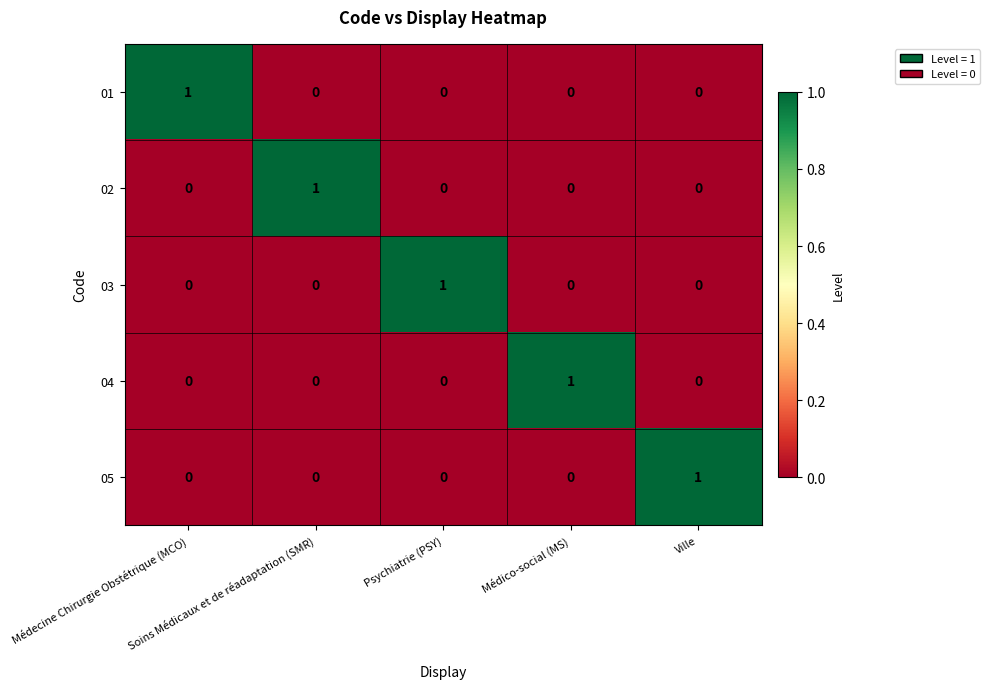

How many series are shown in this chart?

5